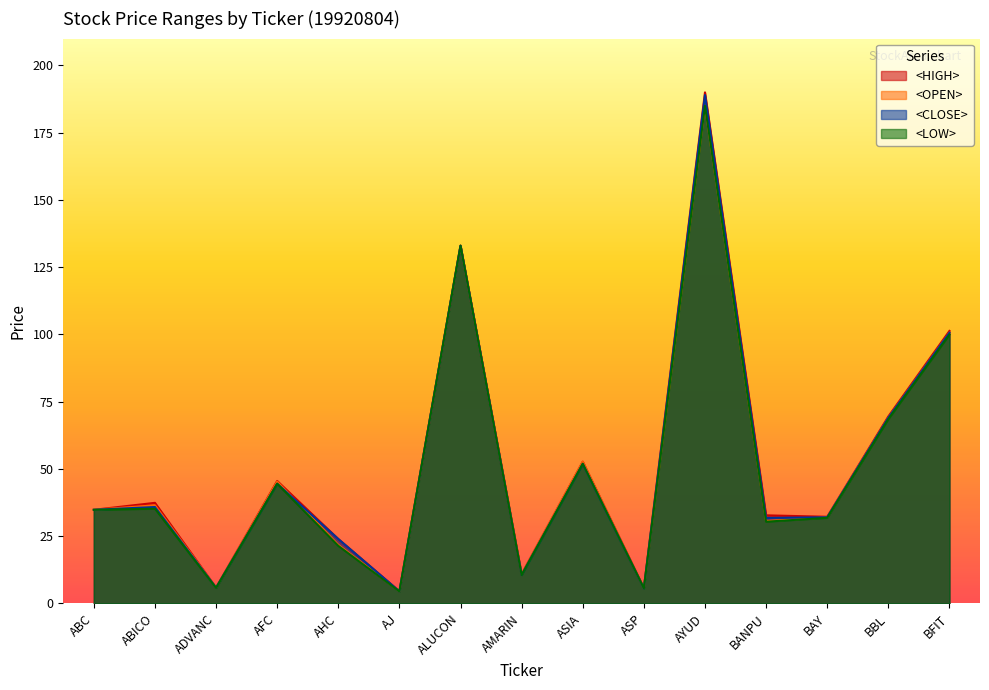

What is the label of the 1st point from the left?

ABC